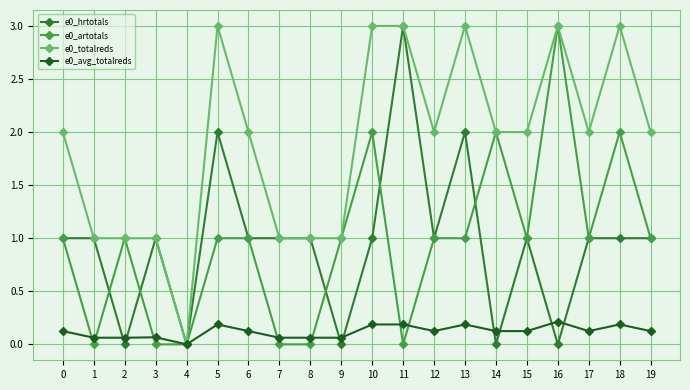

How many distinct data groups are displayed?

4